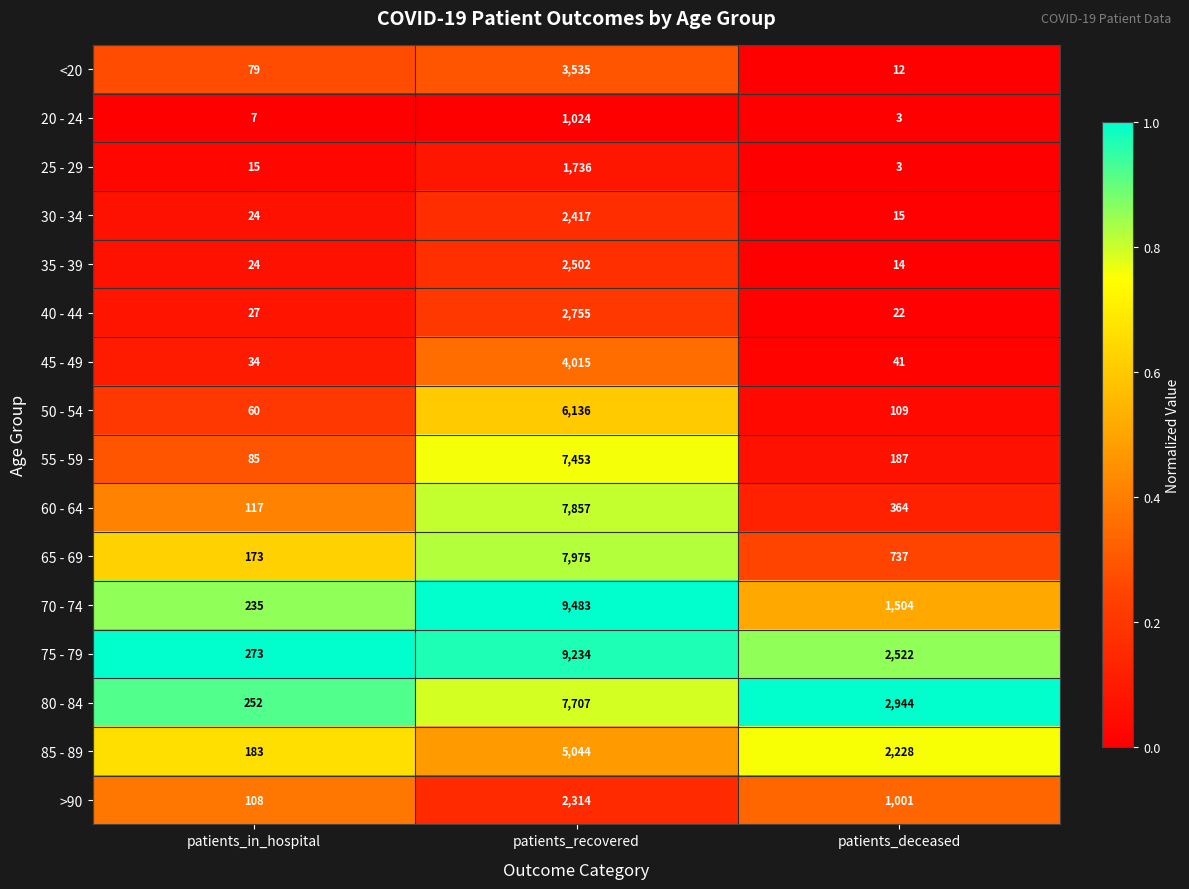

What is the total value across all series at patients_in_hospital?

1696